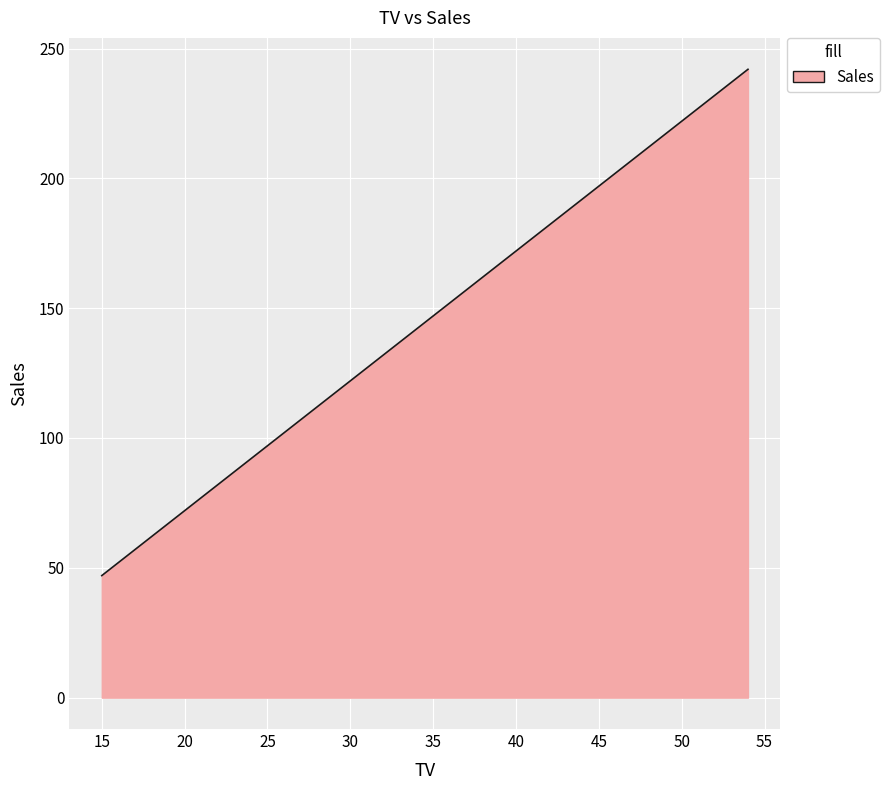

What is the difference between the maximum and second lowest values?

190